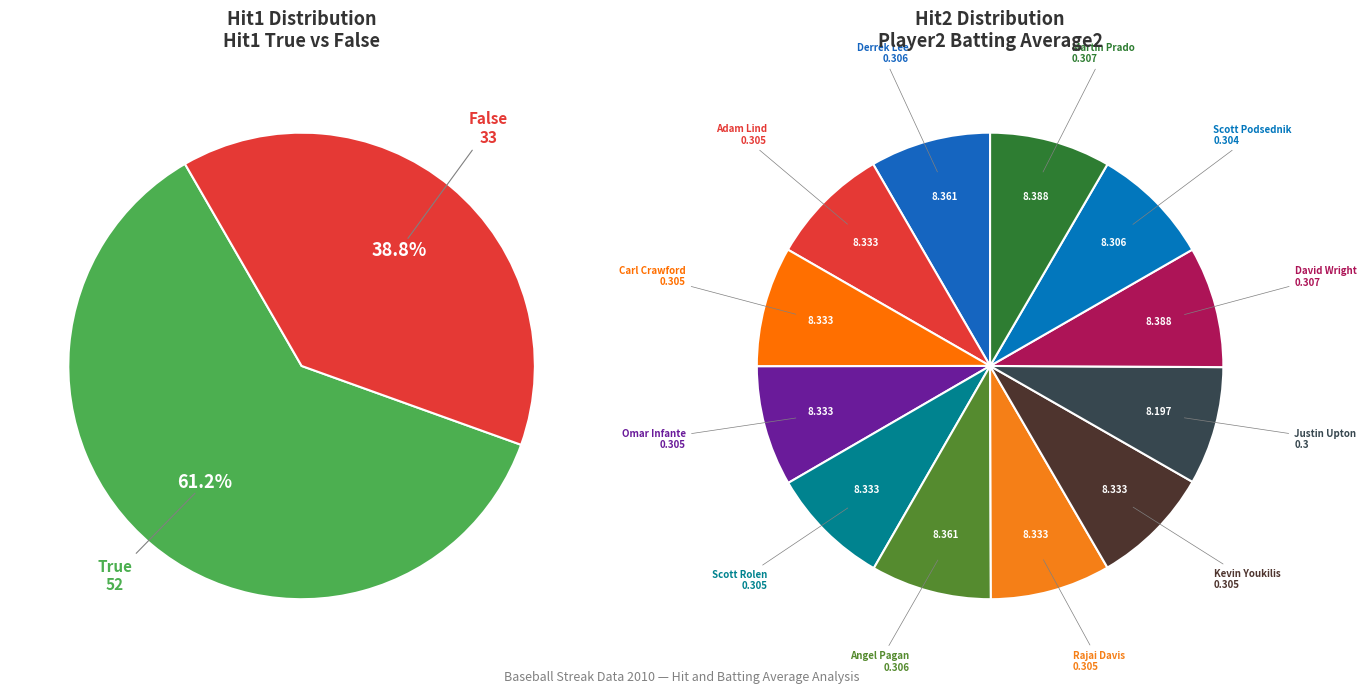

What percentage do False and True together represent?

100.0%